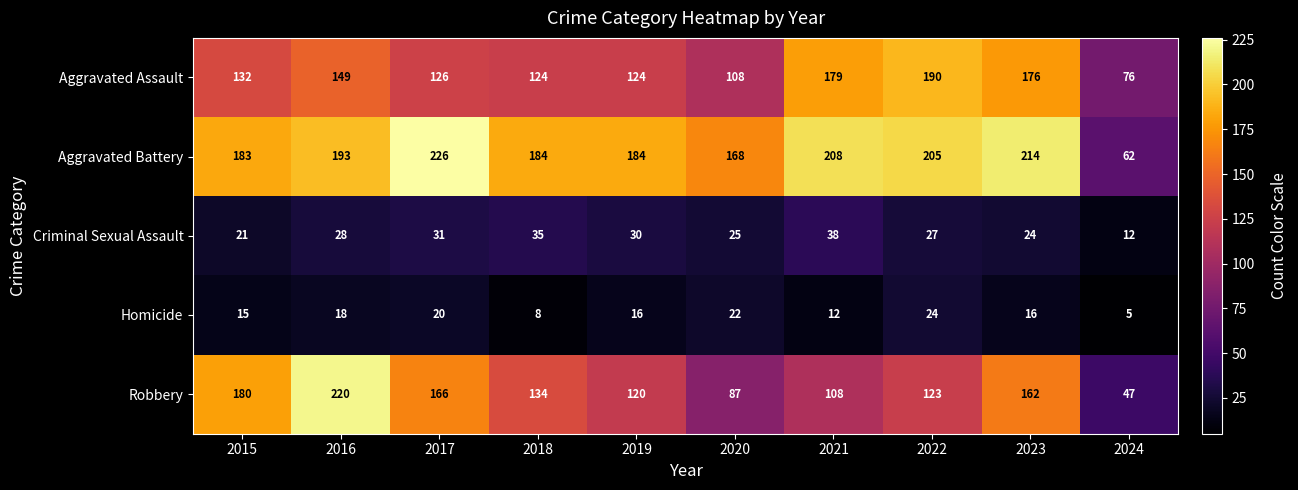

Rank the series by their maximum value, from lowest to highest.

Homicide, Criminal Sexual Assault, Aggravated Assault, Robbery, Aggravated Battery